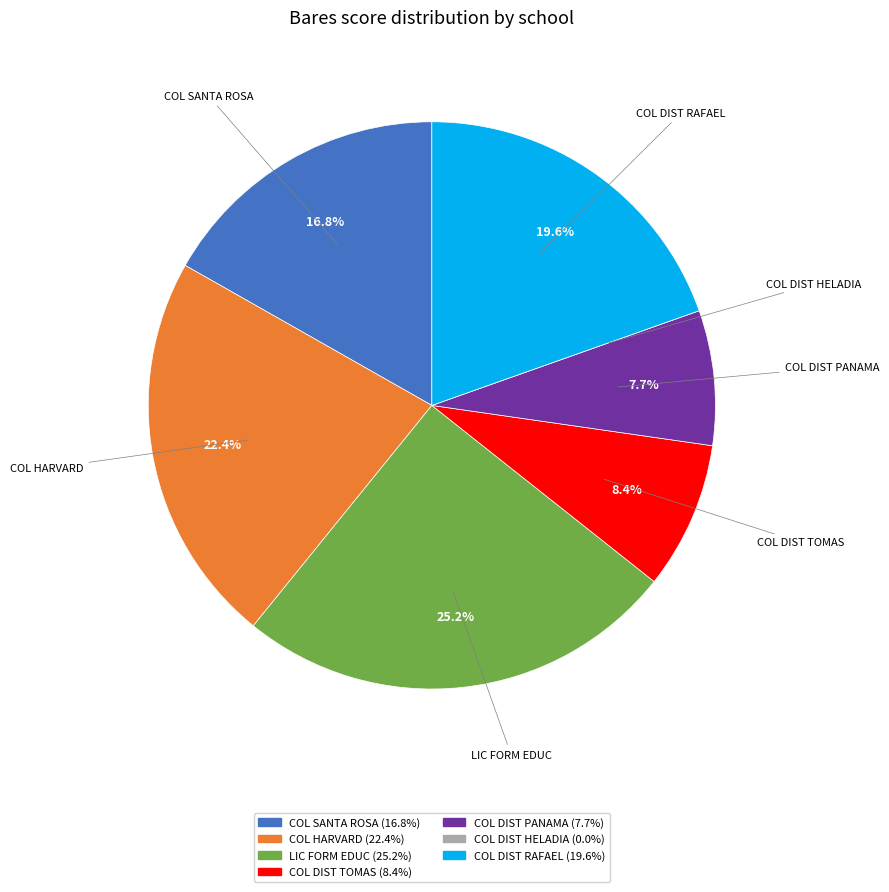

Does any single category account for the majority?

No